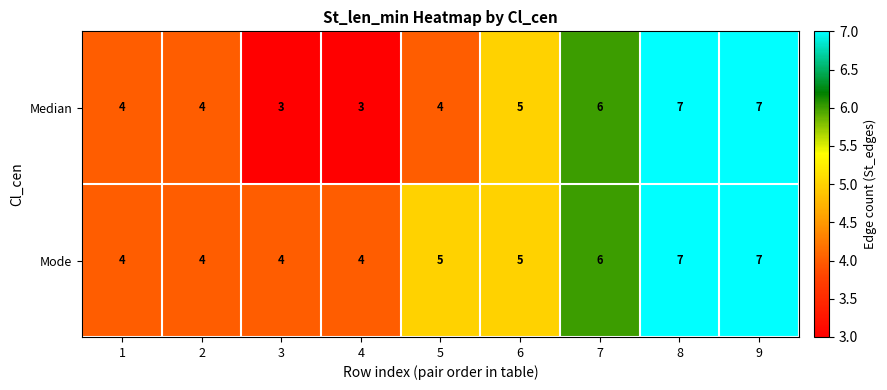

Reading left to right, list all the values displayed in this chart.

Median: 4	4	3	3	4	5	6	7	7
Mode: 4	4	4	4	5	5	6	7	7